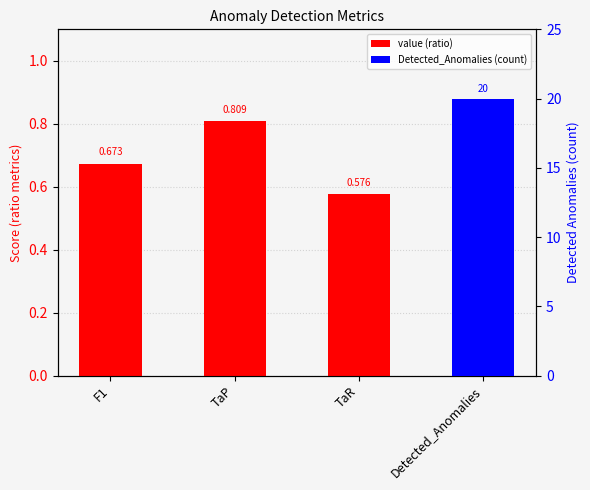

At which category does the chart reach its peak across all series?

TaP